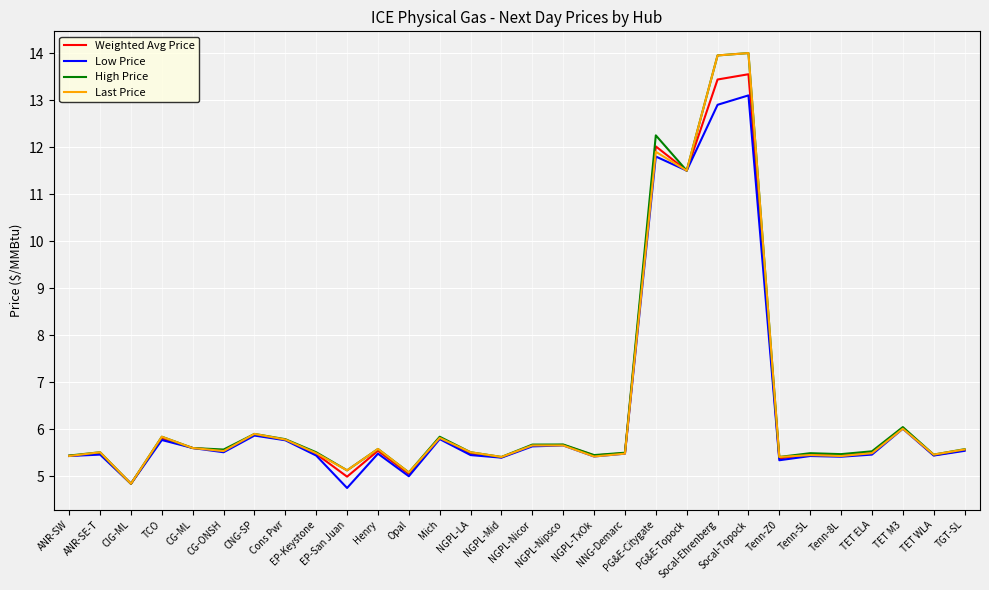

What is the maximum value for Weighted Avg Price?

13.6